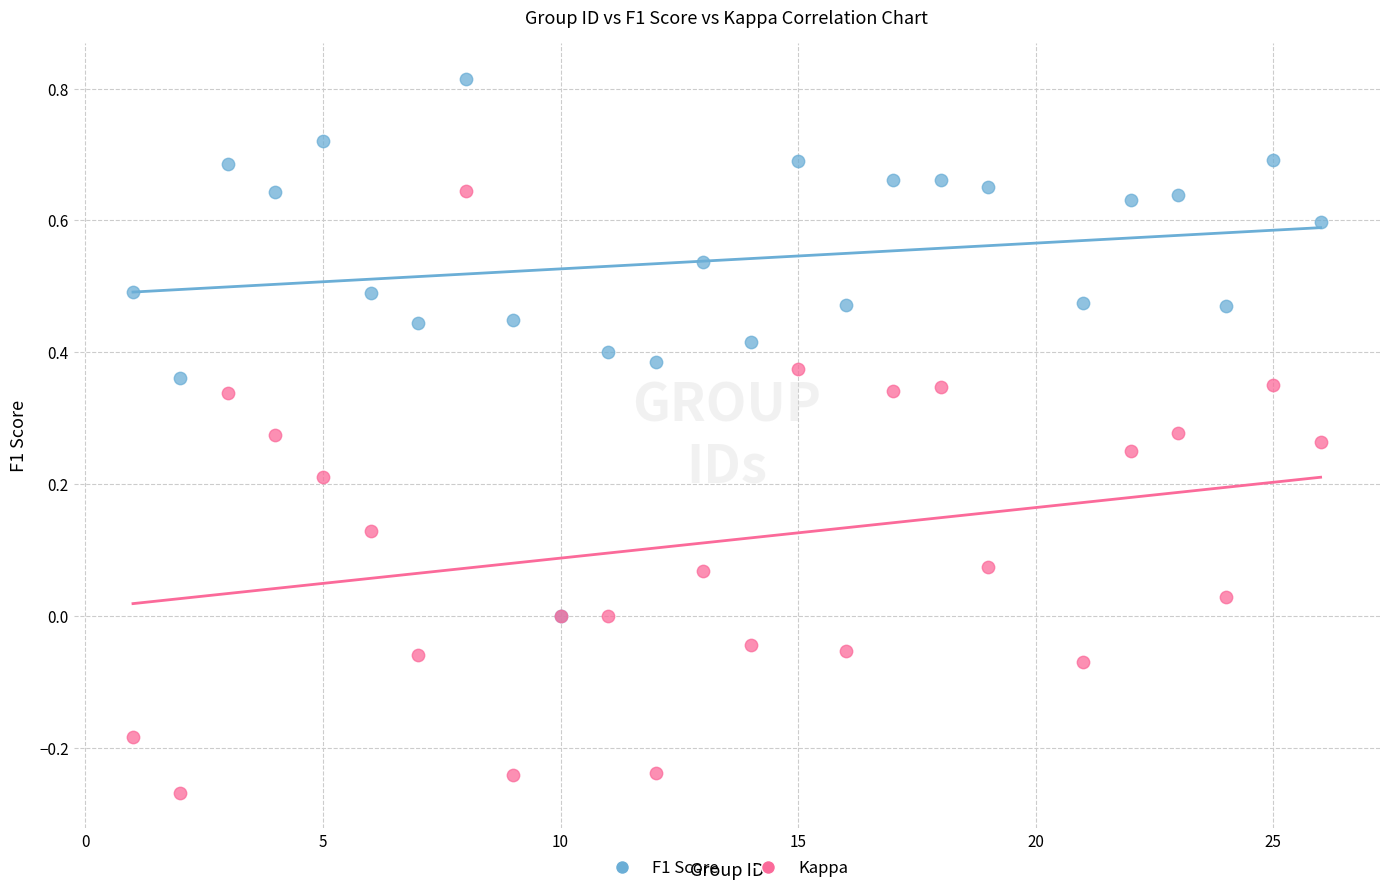

What are all the series names shown in the legend?

F1 Score, Kappa